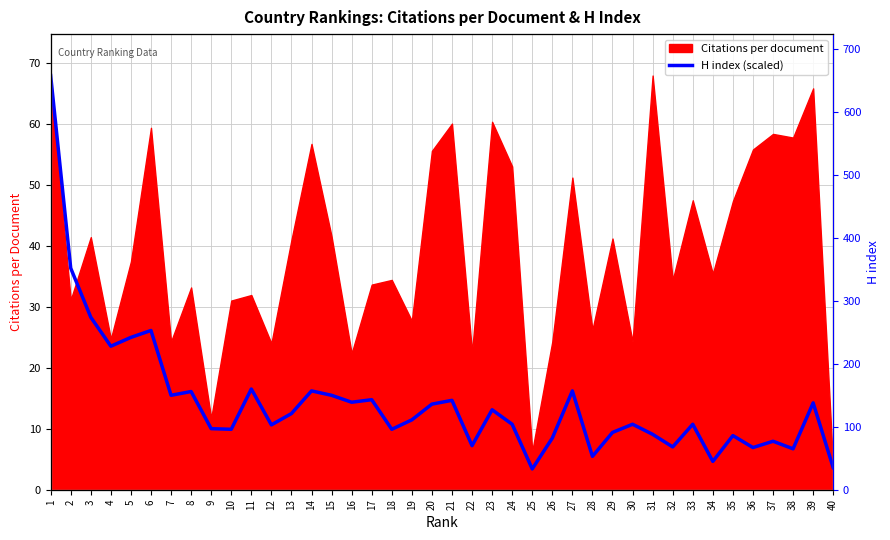

How many data points are less than 11?

20